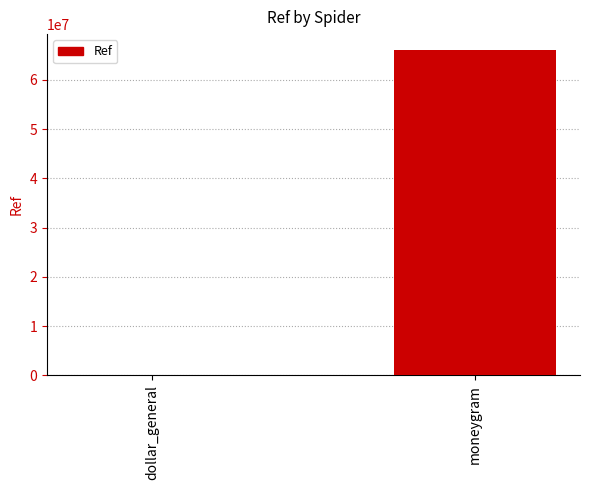

Count the number of categories in the chart.

2